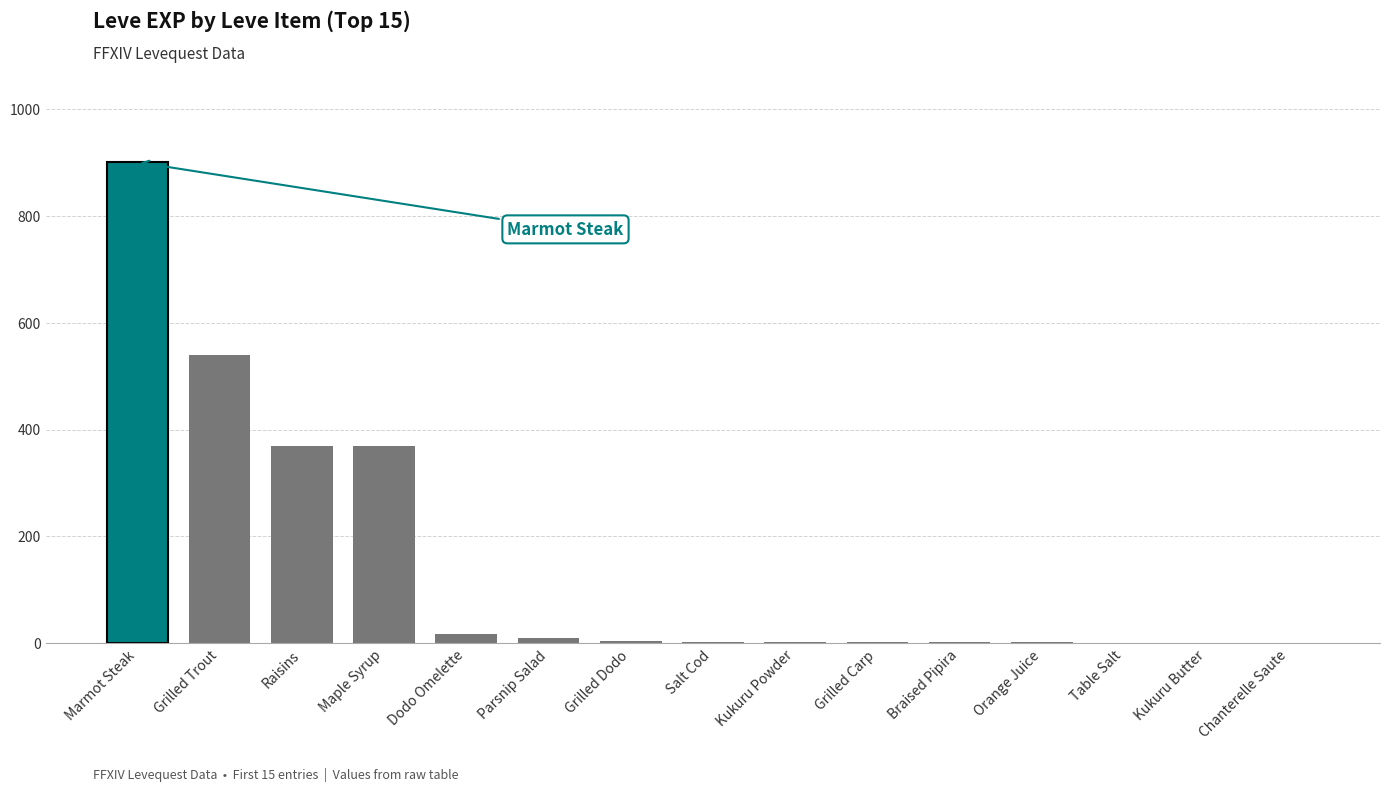

How many bars are there in total?

15